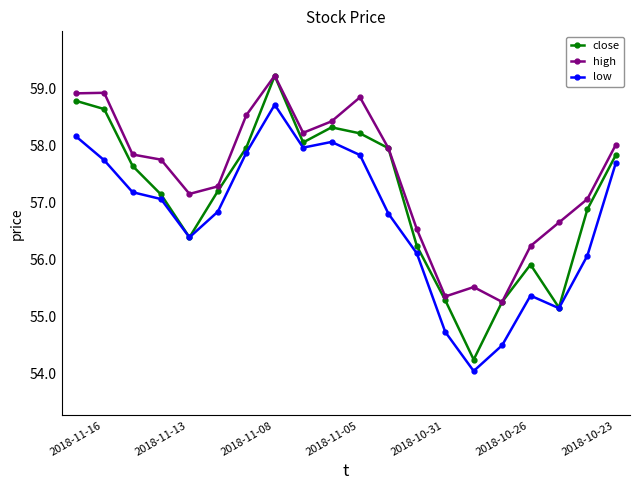

Does the chart display data point markers on the line(s)?

Yes